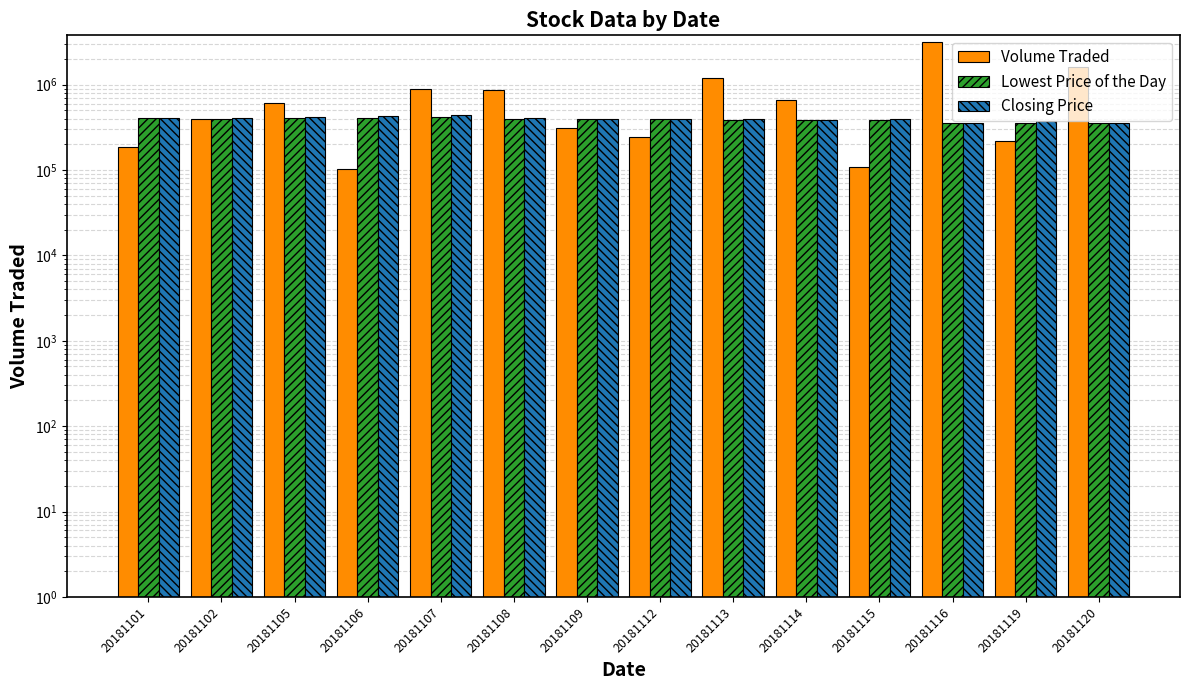

How many bars are there in total?

42